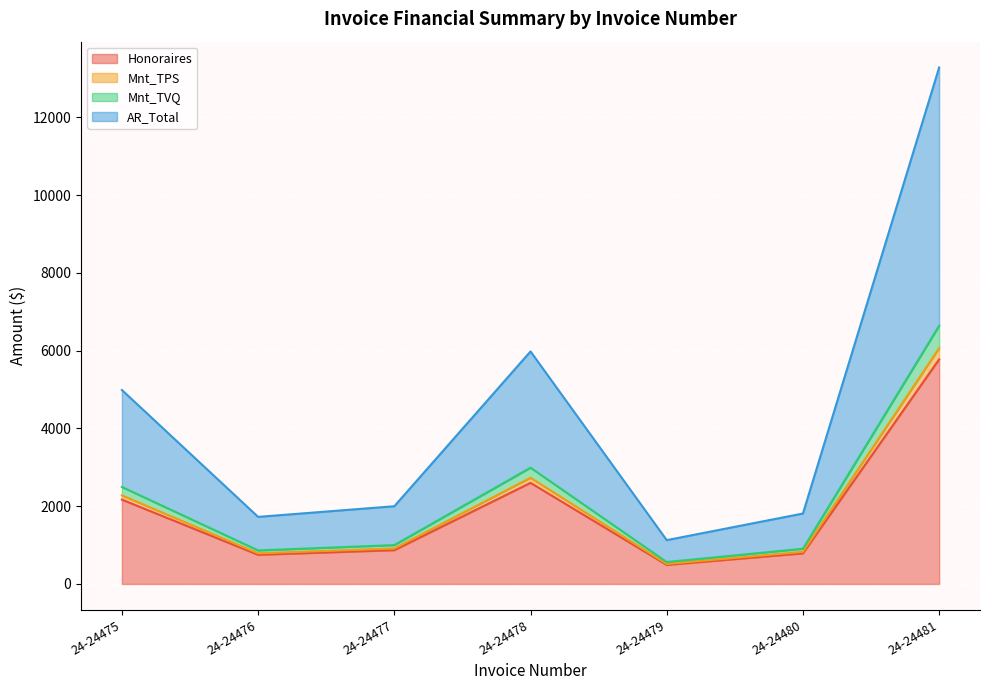

The AR_Total series shows 13279.6 at 24-24481. True or false?

True